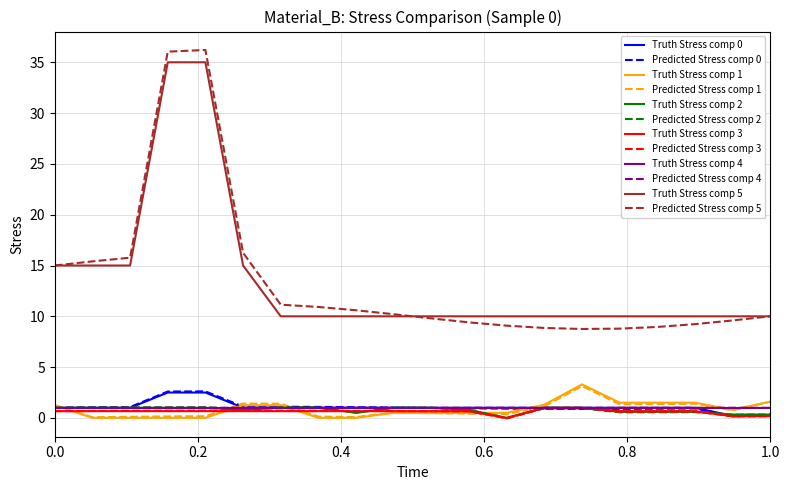

Does the chart display data point markers on the line(s)?

No